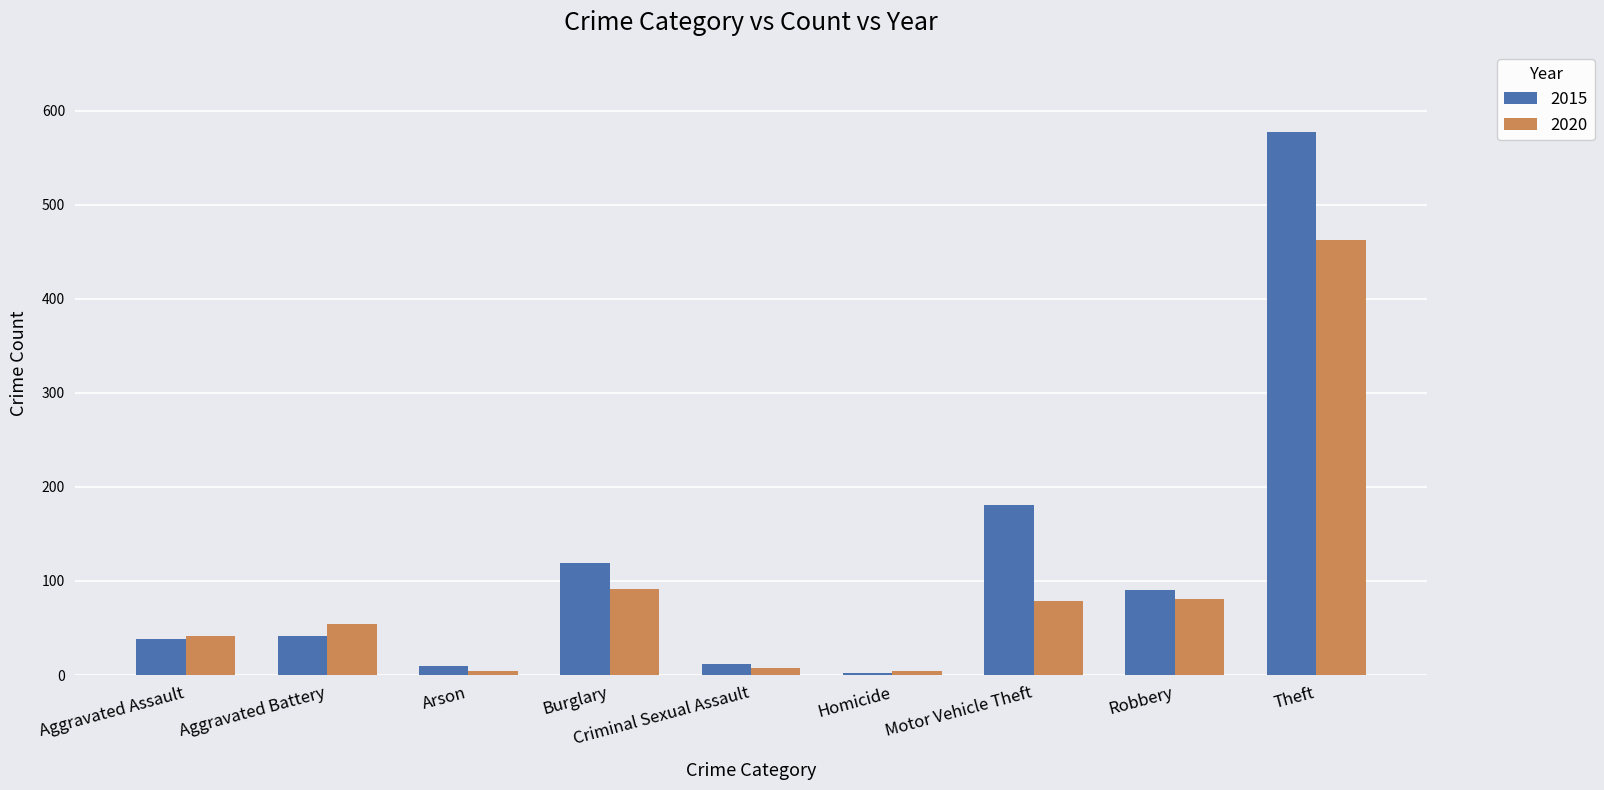

Rank the series at Burglary from lowest to highest value.

2020, 2015